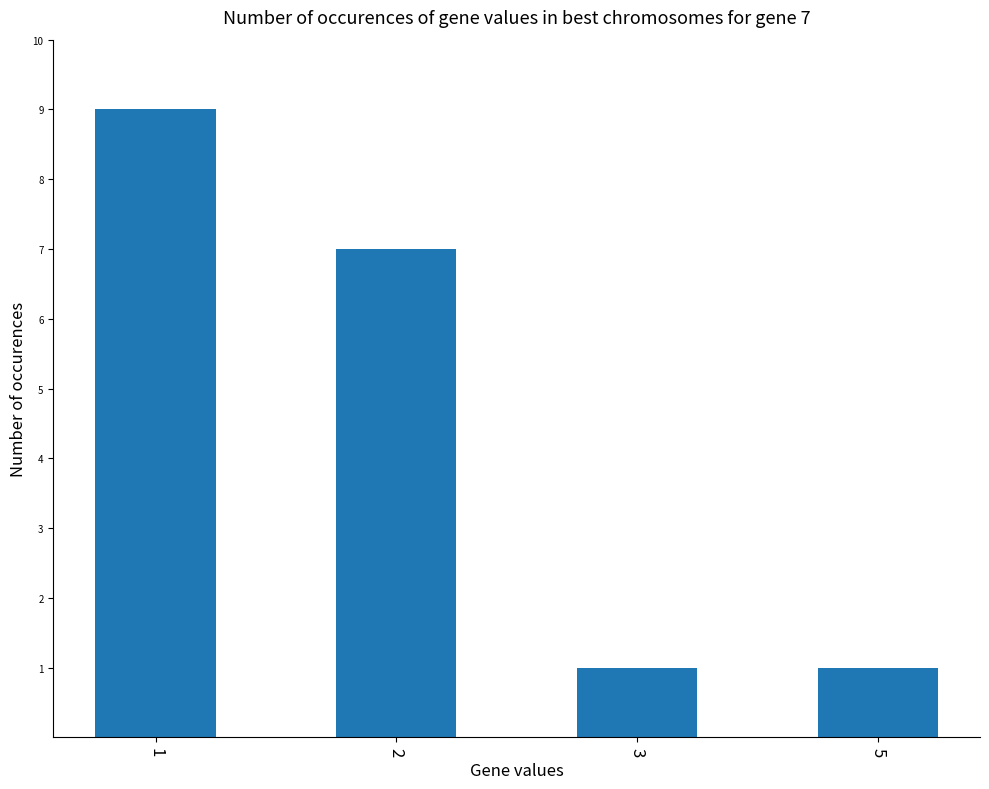

True or false: the data shows 2 at 3.

False